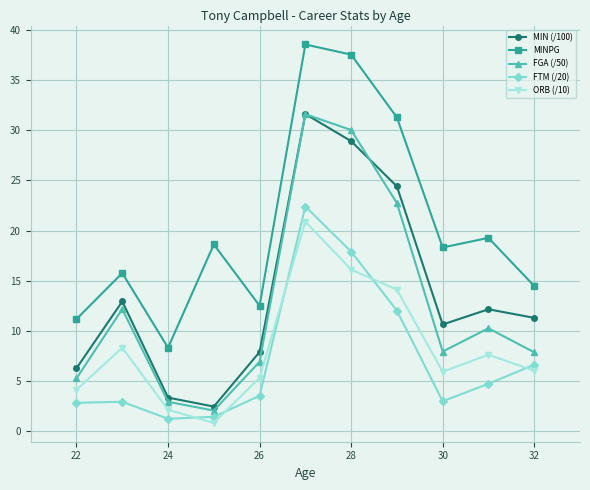

At how many categories does at least one series exceed 14?

8